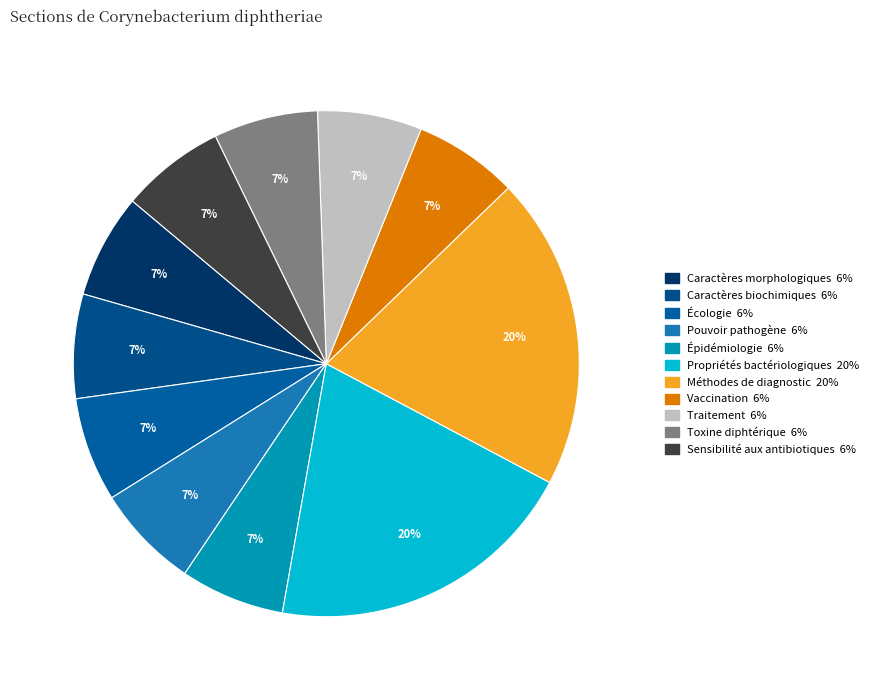

What is the largest slice in the pie chart?

Propriétés bactériologiques